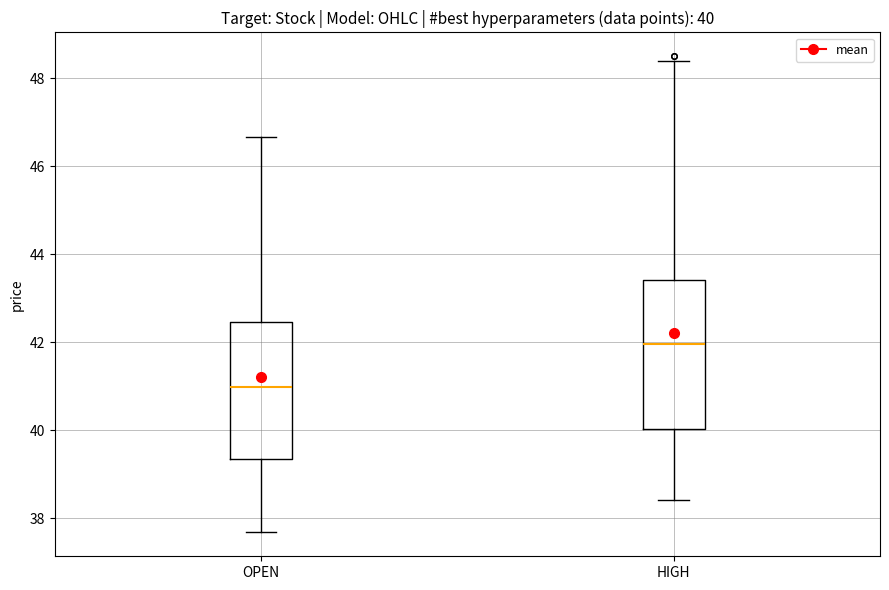

Which box is the tallest, from its lower edge to its upper edge?

HIGH